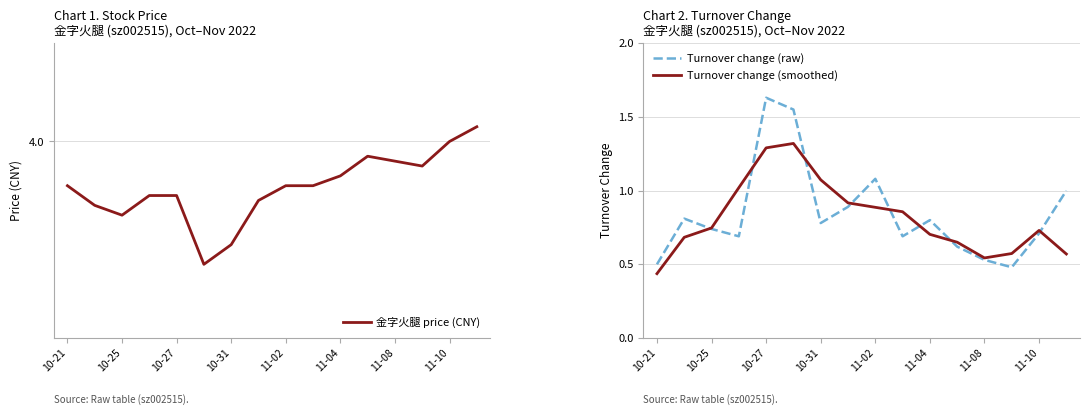

Reading left to right, extract all data points from this chart.

金字火腿 price (CNY): 3.9	3.9	3.9	3.9	3.9	3.8	3.8	3.9	3.9	3.9	3.9	4.0	4.0	4.0	4.0	4.0
Turnover change (raw): 0.5	0.8	0.7	0.7	1.6	1.6	0.8	0.9	1.1	0.7	0.8	0.6	0.5	0.5	0.7	1.0
Turnover change (smoothed): 0.4	0.7	0.7	1.0	1.3	1.3	1.1	0.9	0.9	0.9	0.7	0.7	0.5	0.6	0.7	0.6